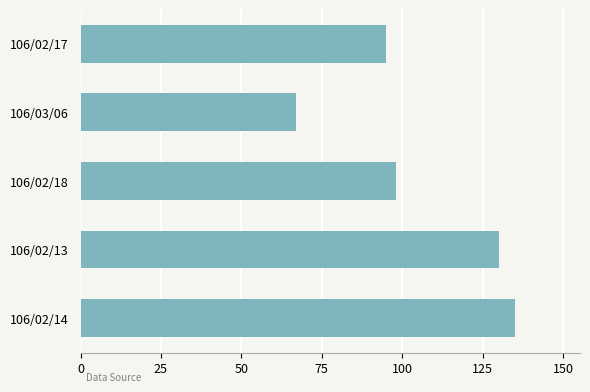

List the labels in order of value, smallest first.

106/03/06, 106/02/17, 106/02/18, 106/02/13, 106/02/14